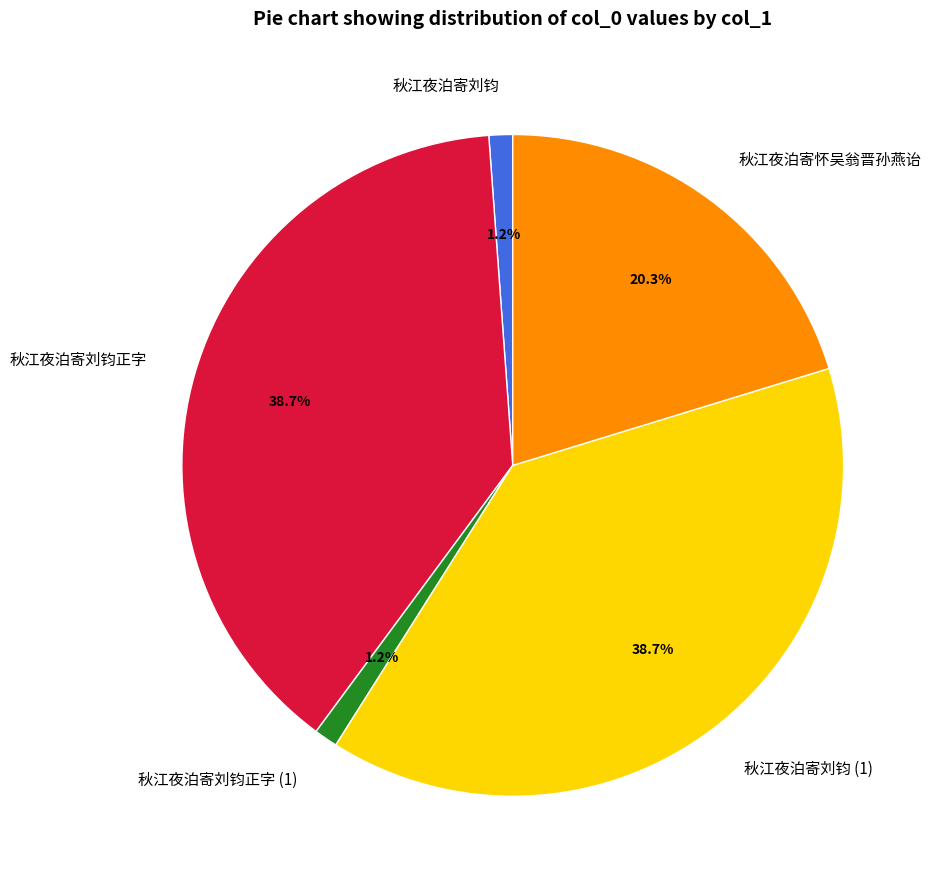

Is 秋江夜泊寄怀吴翁晋孙燕诒 the majority of the pie?

No